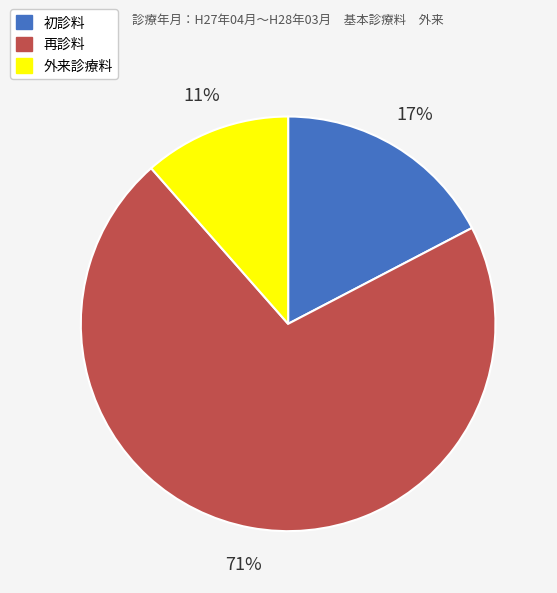

Rank the categories by value from lowest to highest.

外来診療料, 初診料, 再診料